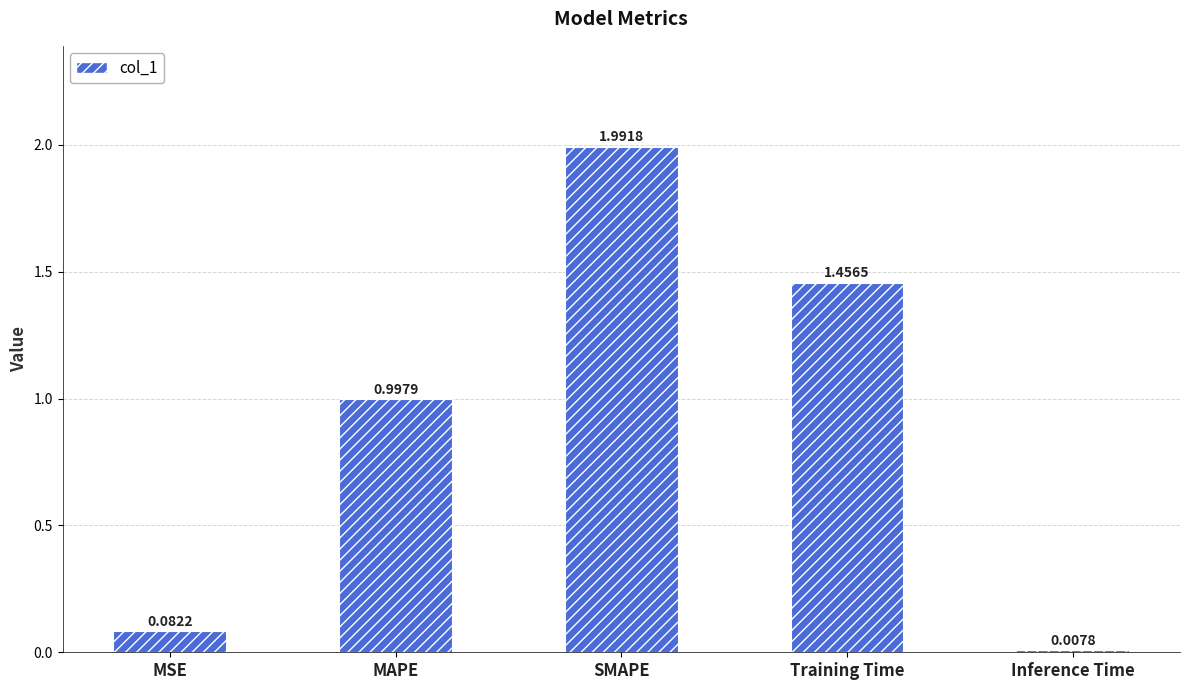

How many series are shown in this chart?

1